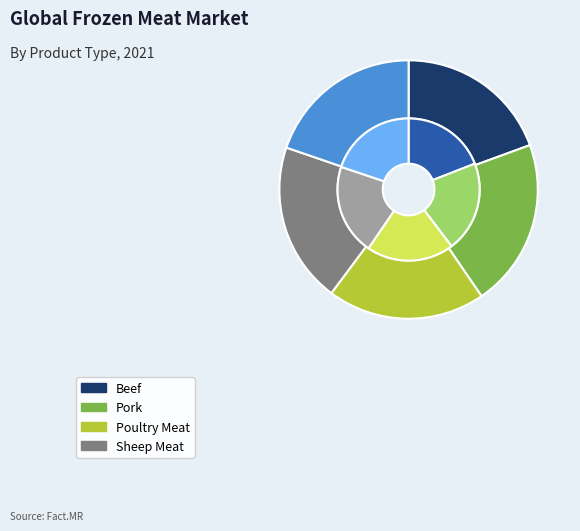

Count the number of slices in the pie.

5